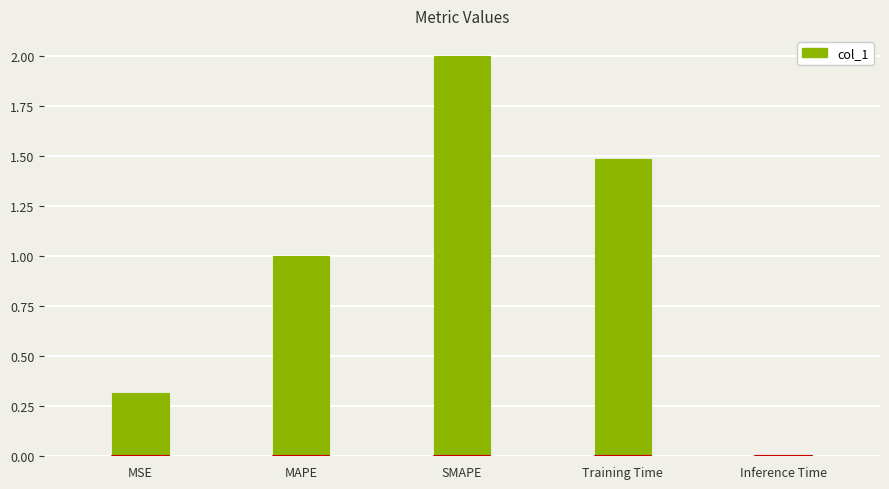

Rank the categories by value from lowest to highest.

Inference Time, MSE, MAPE, Training Time, SMAPE